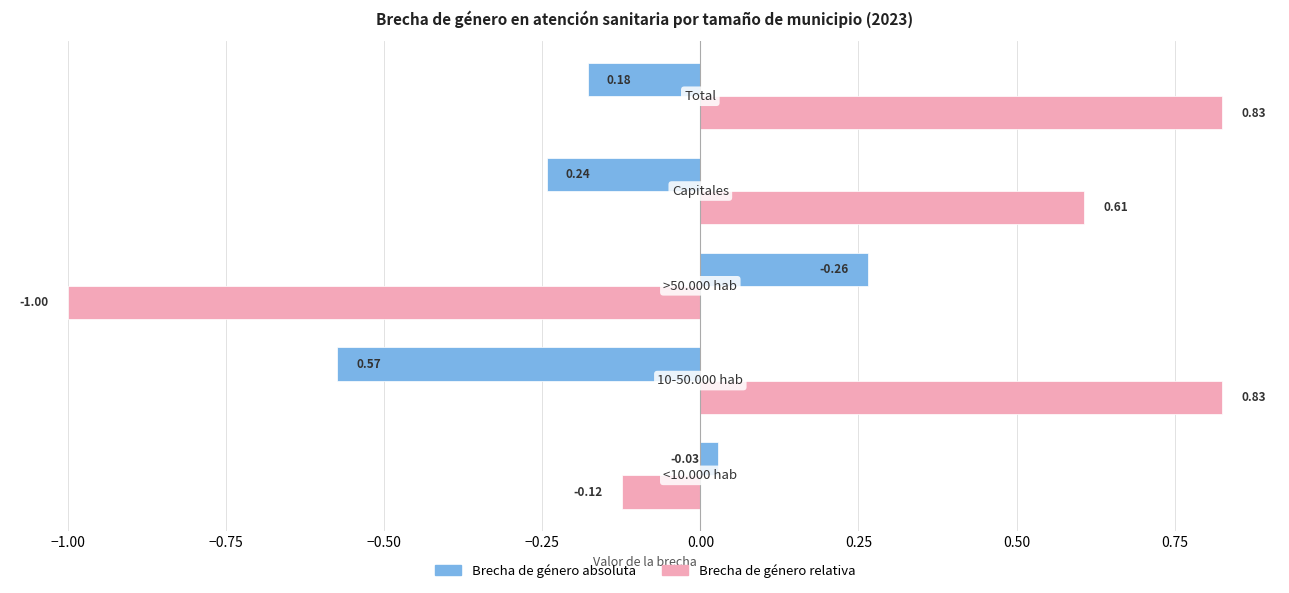

Which series has the largest total across all categories?

Brecha de género relativa